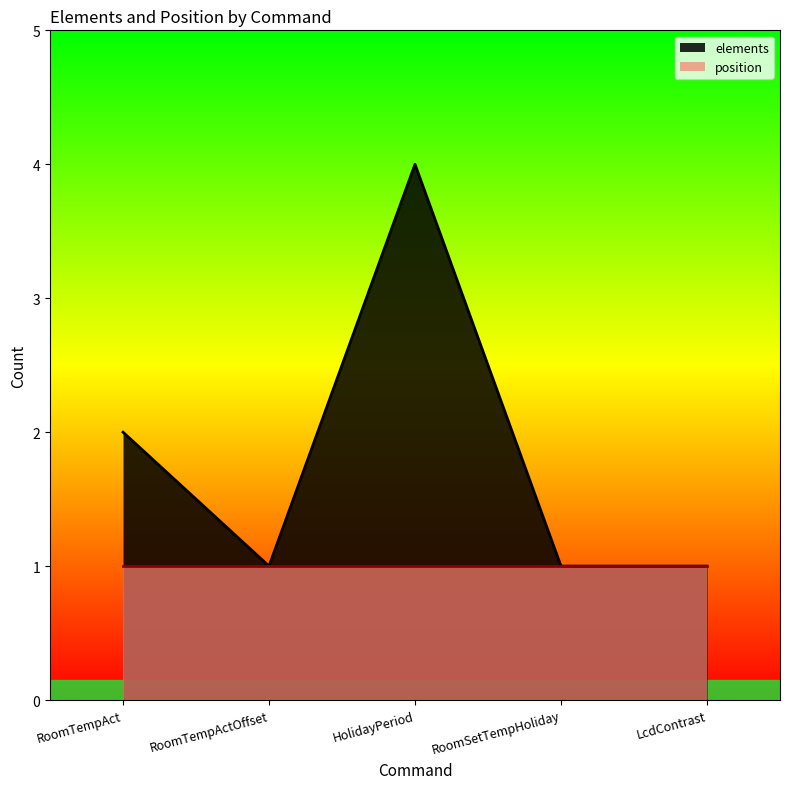

At which label is the value closest to 2?

RoomTempAct